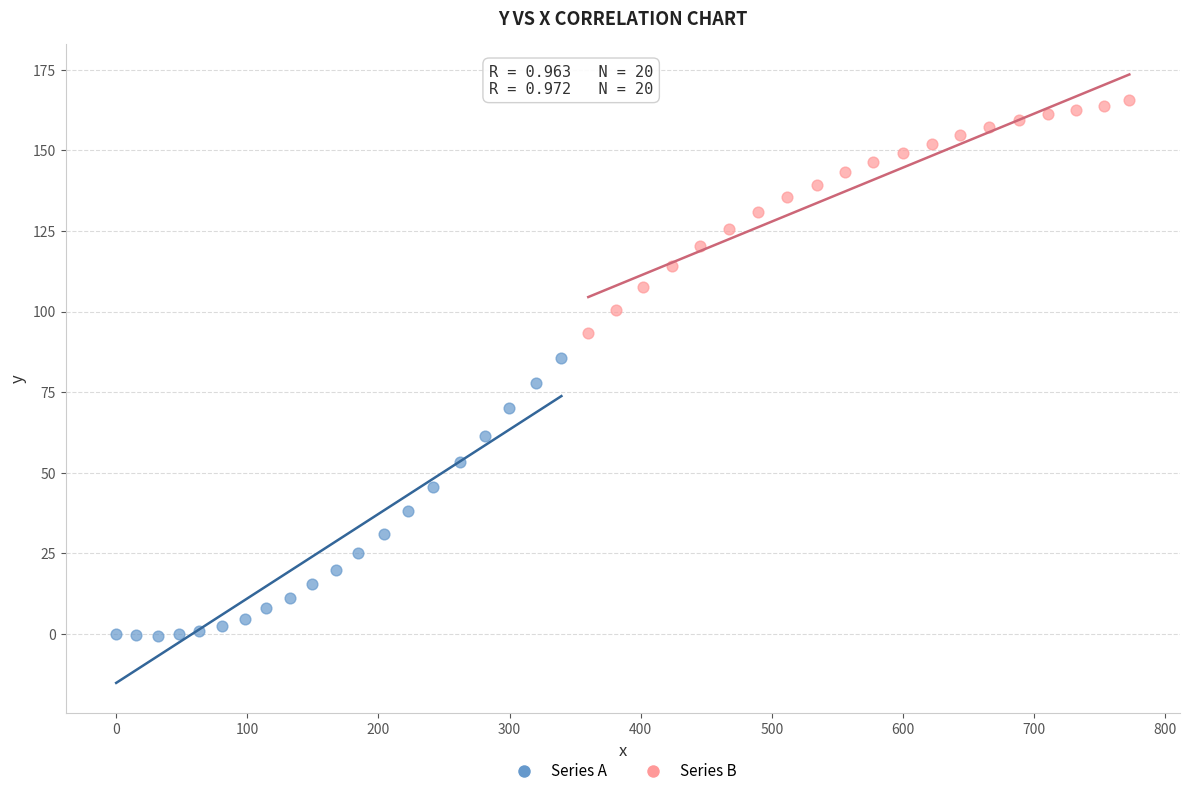

Which series reaches the minimum Y coordinate?

Series A